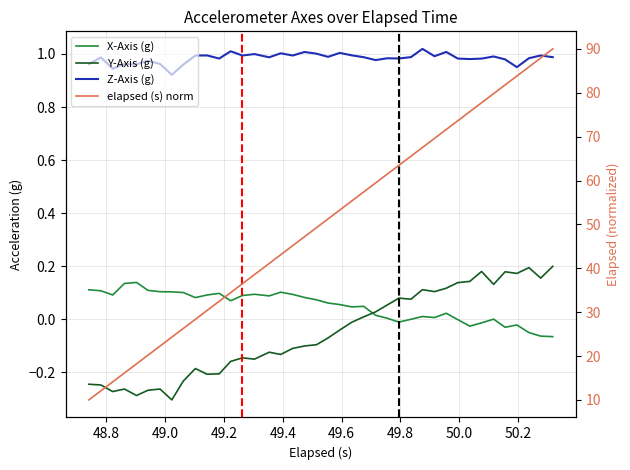

What is the sum of all Z-Axis (g) values?

39.4